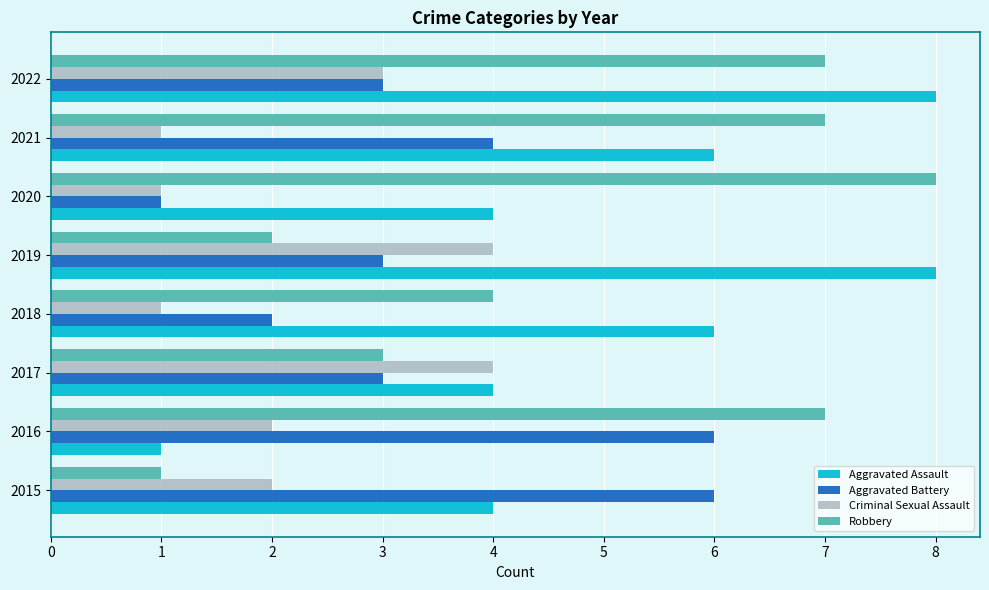

What is the spread (max minus min) of values at 2021?

6